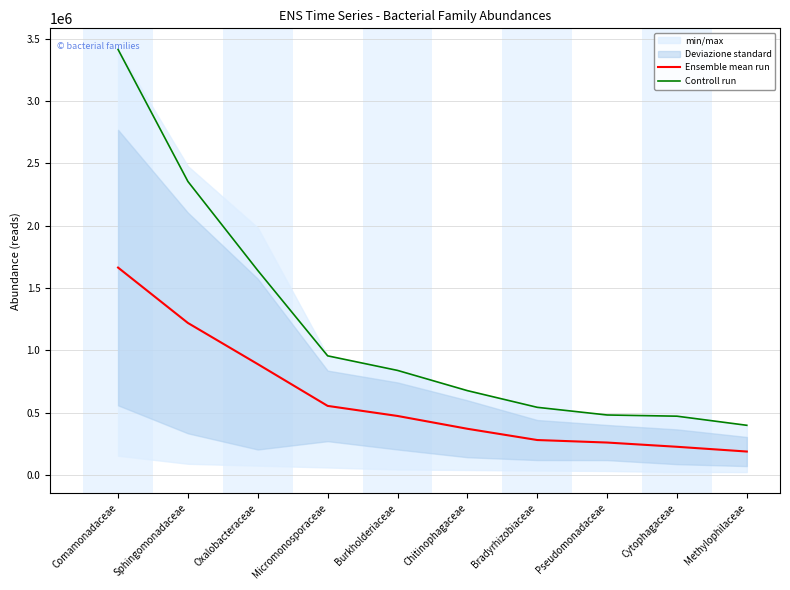

The value of Controll run at Burkholderiaceae is 466580.6. True or false?

False